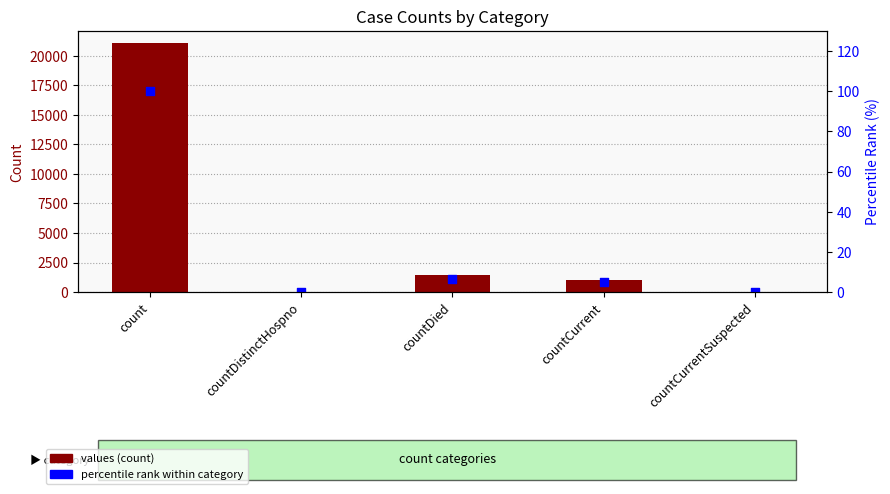

Which series reaches the maximum Y coordinate?

values